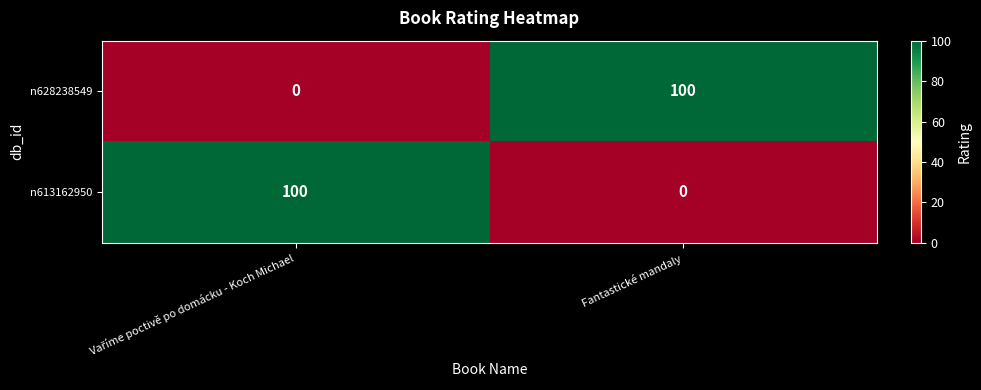

Is it true that n613162950 equals 0 at Fantastické mandaly?

True